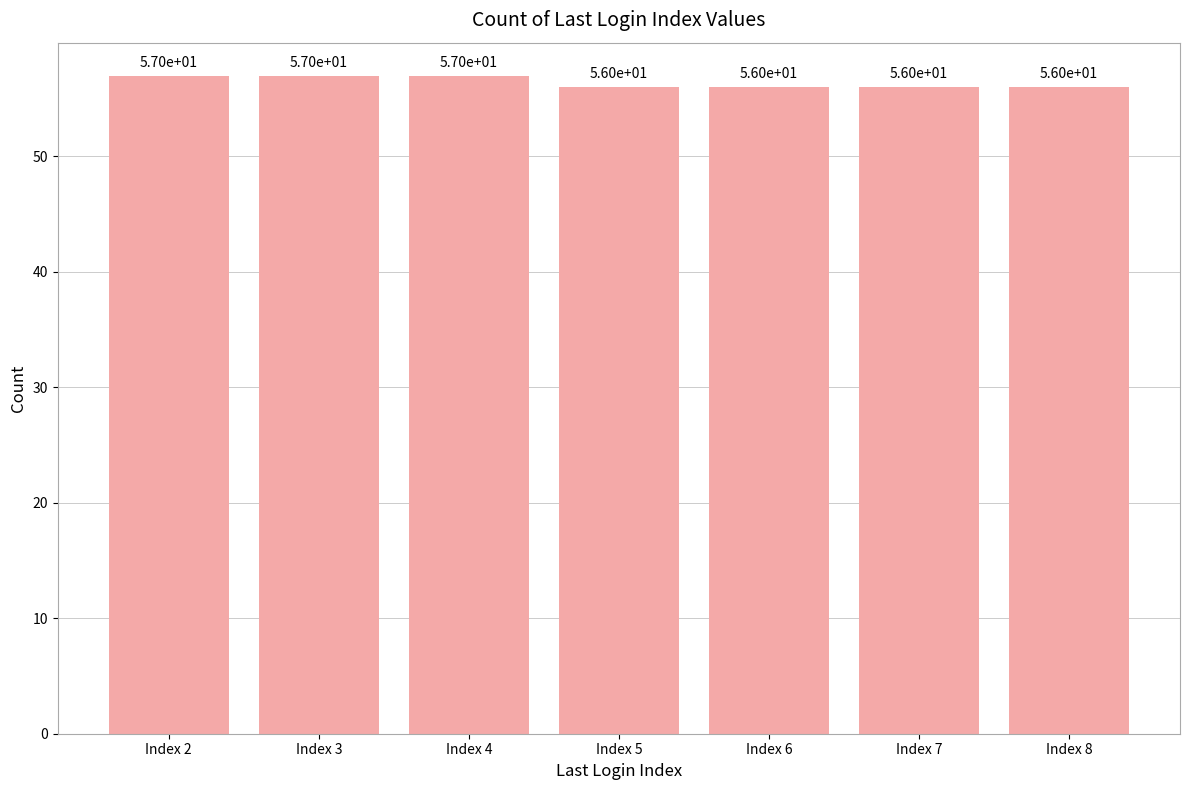

Count the values in the range 56 to 57.

7